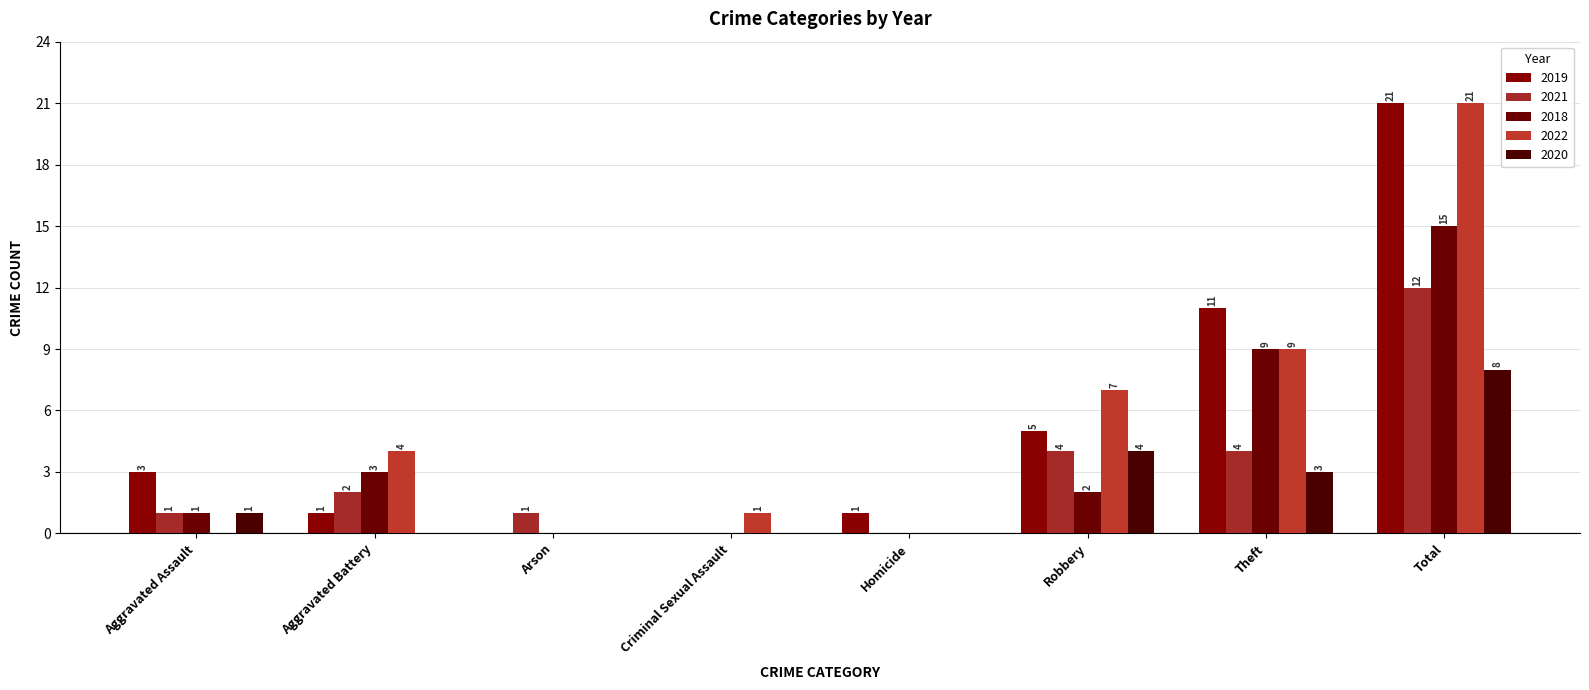

Are the bars horizontal?

No